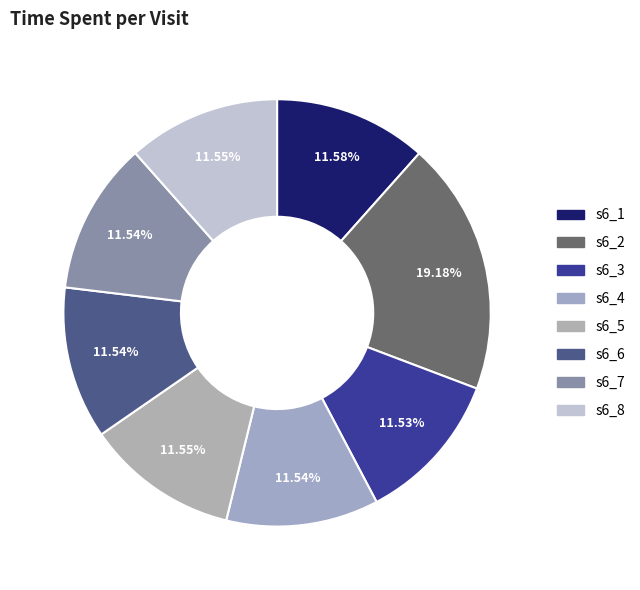

How many segments does this pie chart have?

8